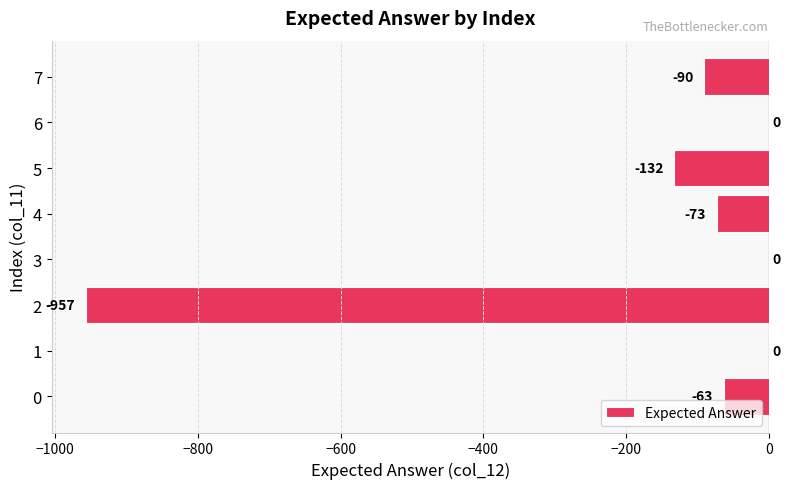

What is the sum of all values?

-1315